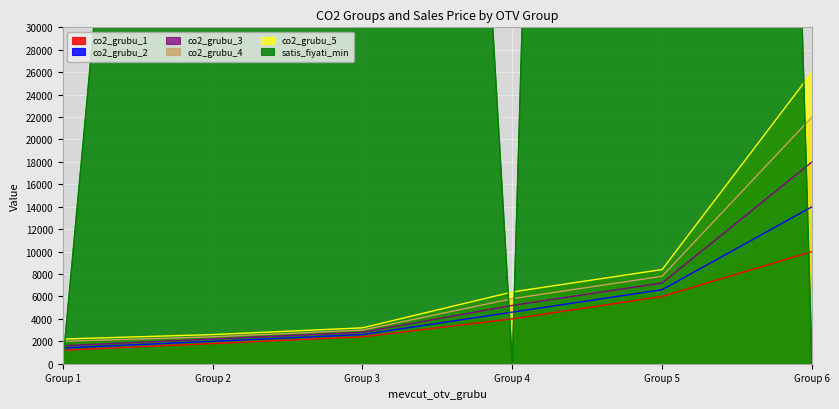

At which label does co2_grubu_1 reach its minimum?

Group 1